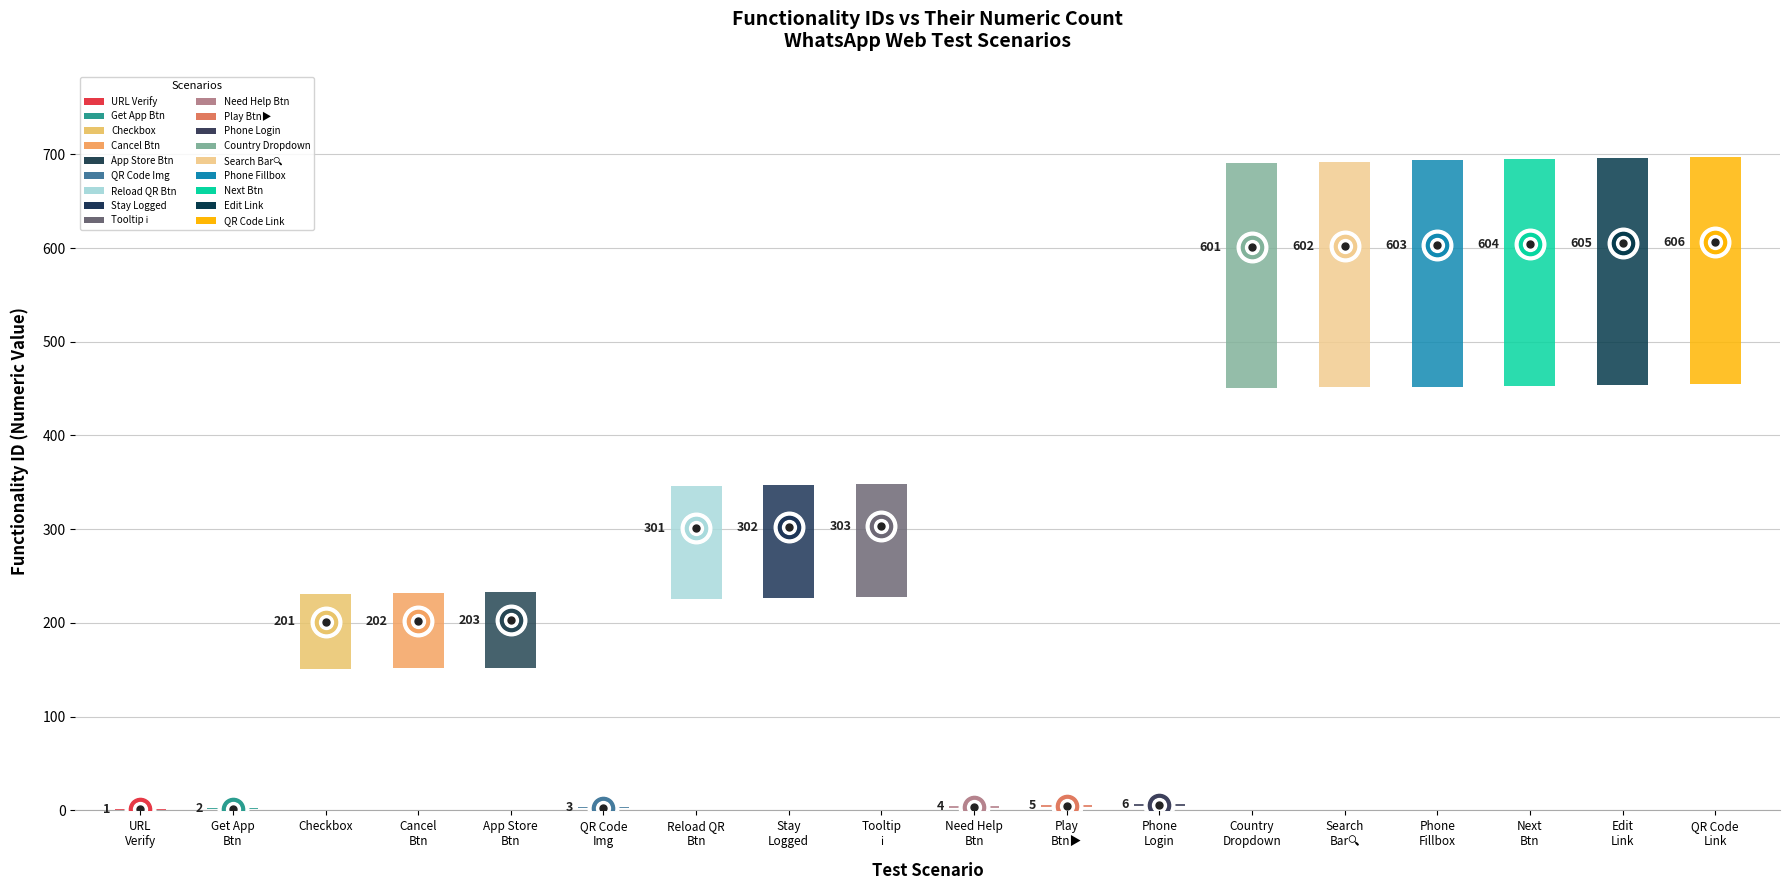

Reading left to right, transcribe all the data shown in this chart.

1	2	201	202	203	3	301	302	303	4	5	6	601	602	603	604	605	606